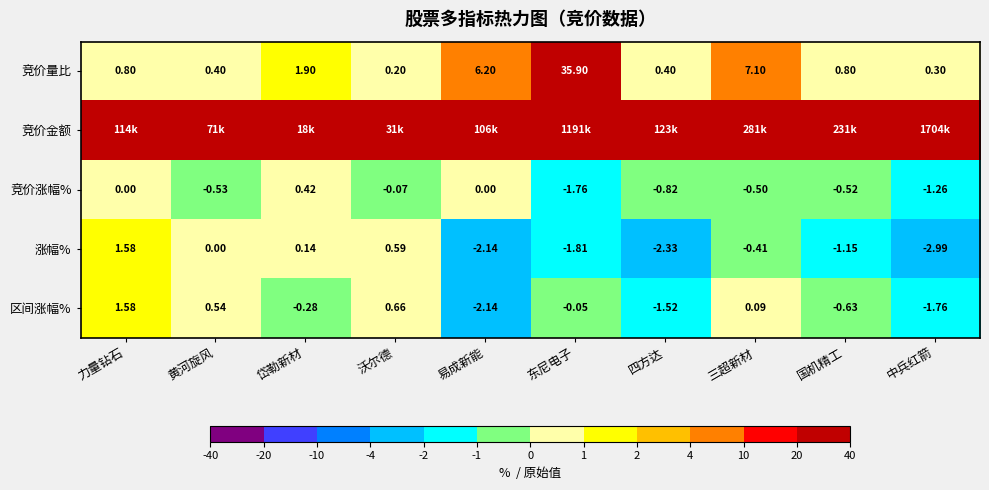

What is the difference between the second highest and minimum values in the 区间涨幅% series?

2.8